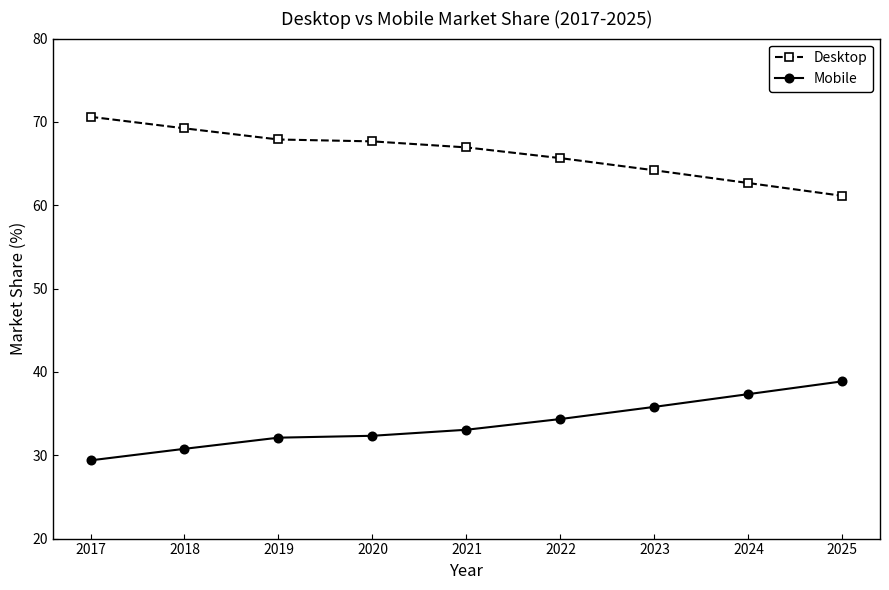

What is the spread (max minus min) of values at 2019?

35.8